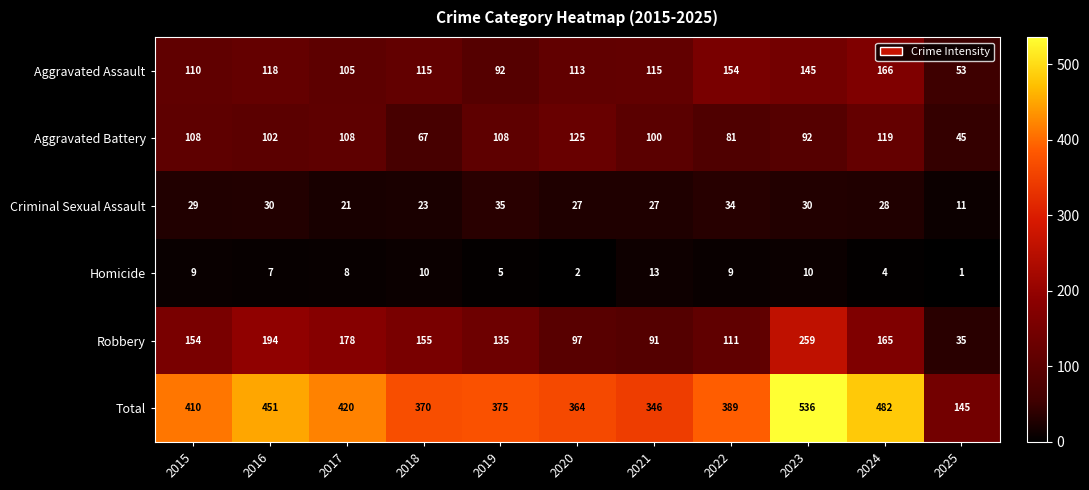

What value does the Total series have at 2015, to the nearest 10?

410